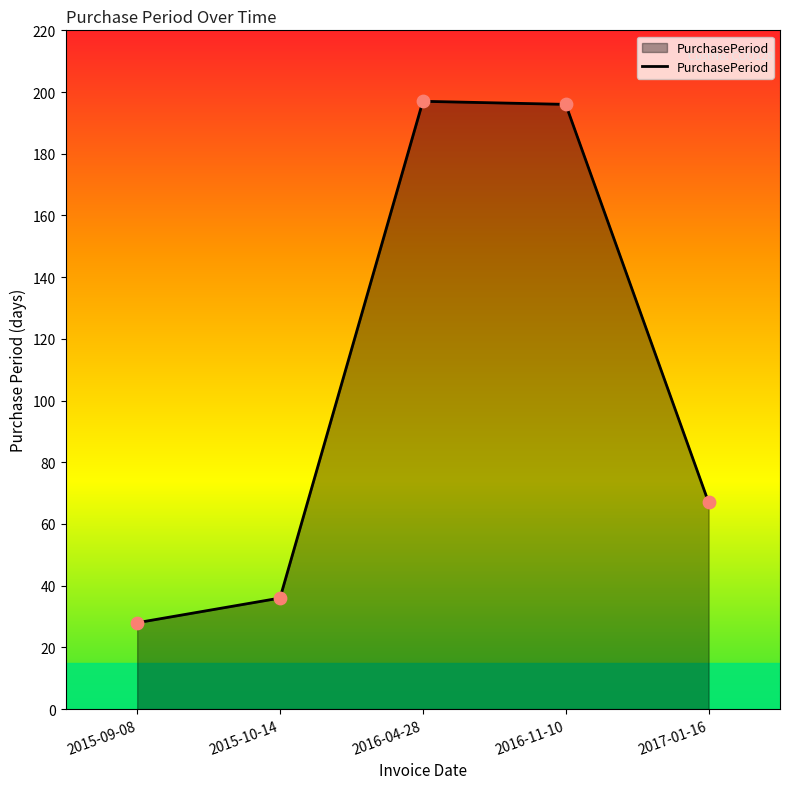

Which has a higher value, 2016-11-10 or 2015-10-14?

2016-11-10